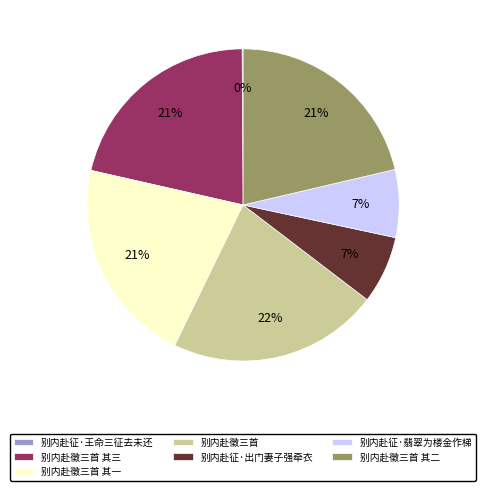

To the nearest percent, what portion does 别内赴征·翡翠为楼金作梯 represent?

7%